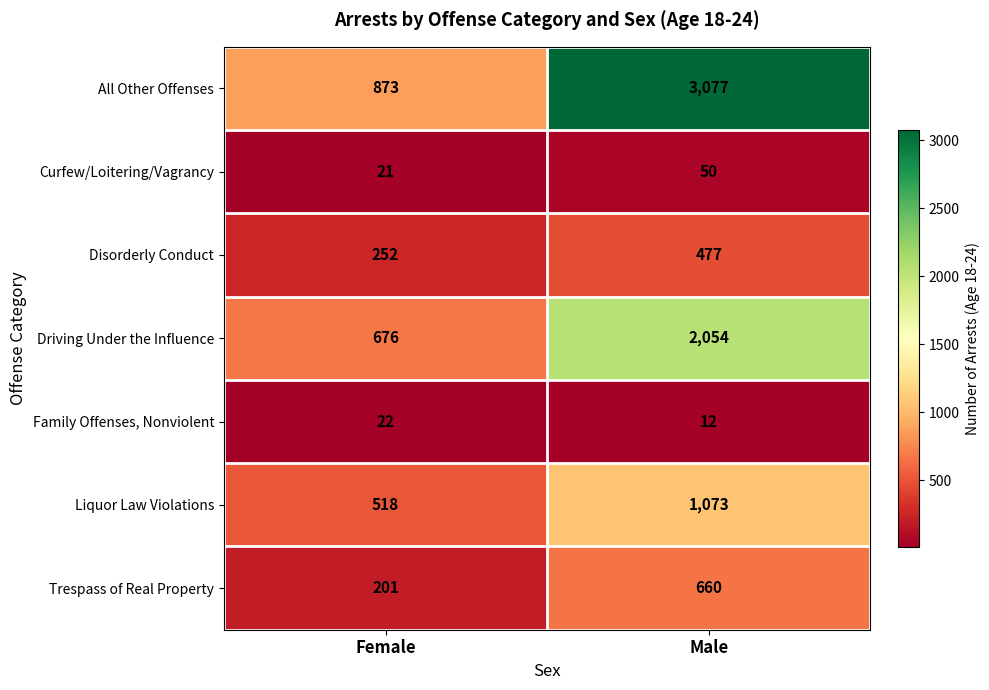

Reading left to right, transcribe all the data shown in this chart.

All Other Offenses: 873	3077
Curfew/Loitering/Vagrancy: 21	50
Disorderly Conduct: 252	477
Driving Under the Influence: 676	2054
Family Offenses, Nonviolent: 22	12
Liquor Law Violations: 518	1073
Trespass of Real Property: 201	660